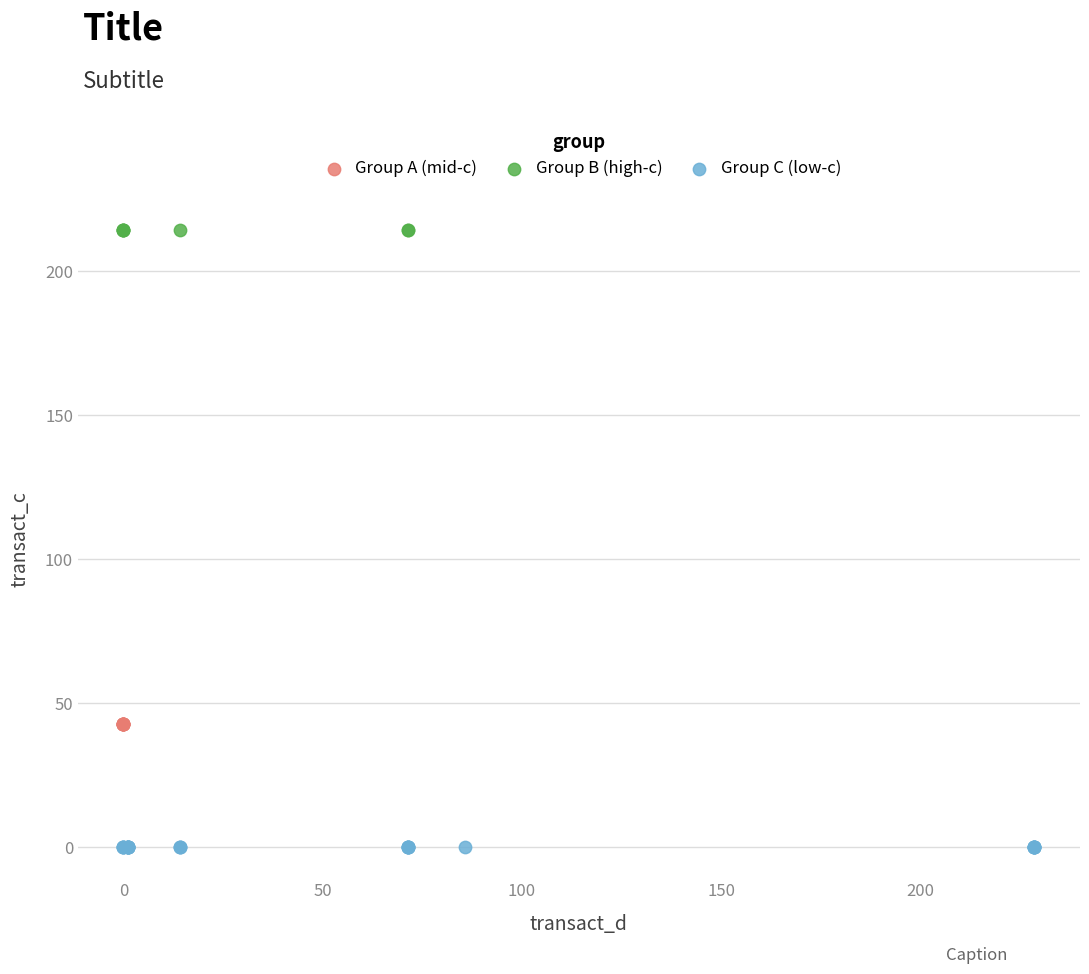

Which series reaches the minimum Y coordinate?

Group C (low-c)